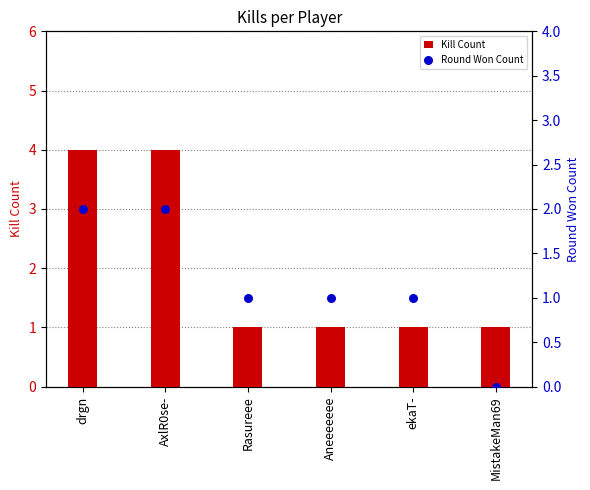

Is the value of Kill Count at ekaT- greater than the value of Round Won Count at ekaT-?

No